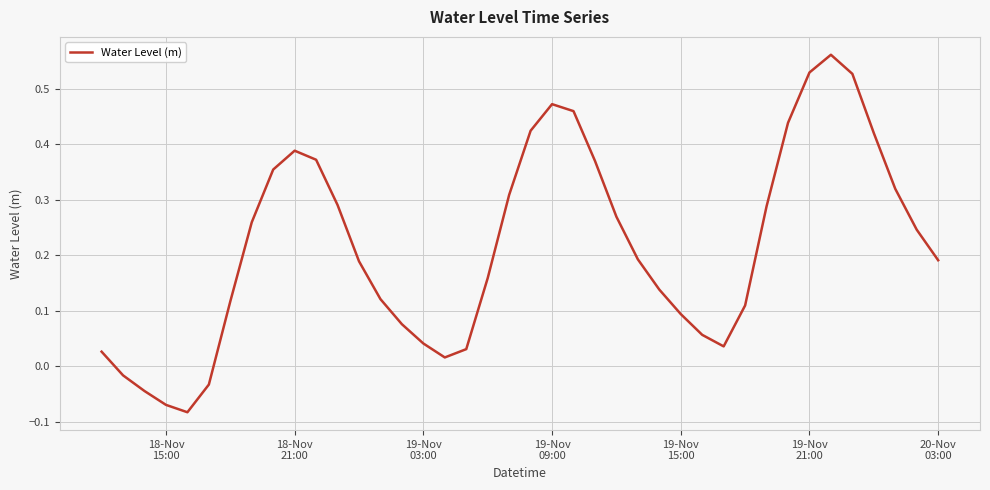

How many points are higher than both their immediate neighbors (excluding endpoints)?

3